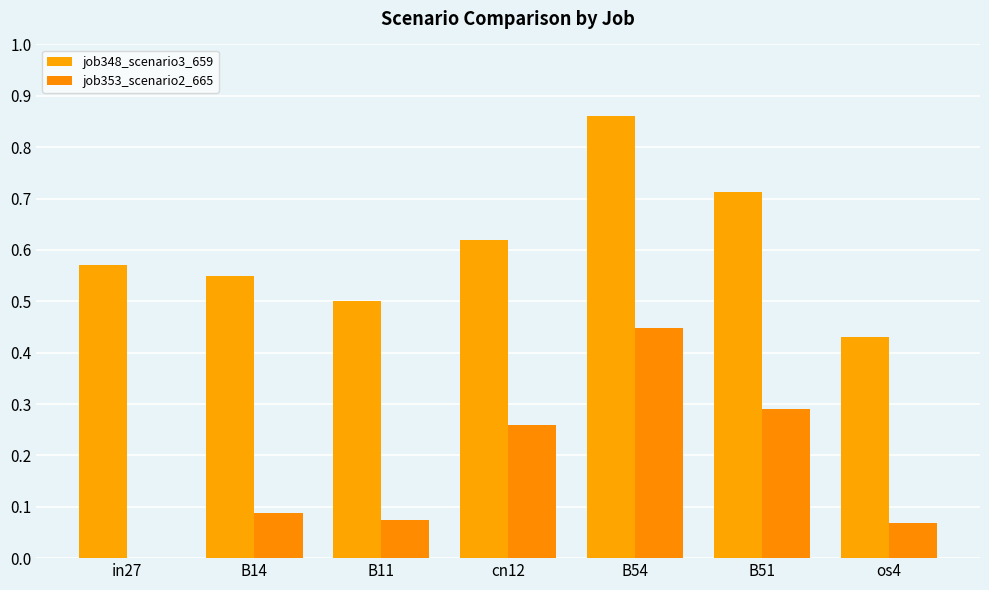

Does the chart contain stacked bars?

No